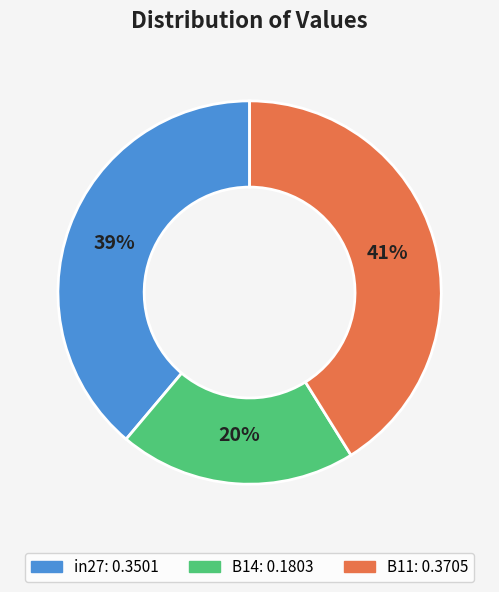

The B14 slice represents 20% of the pie. True or false?

True